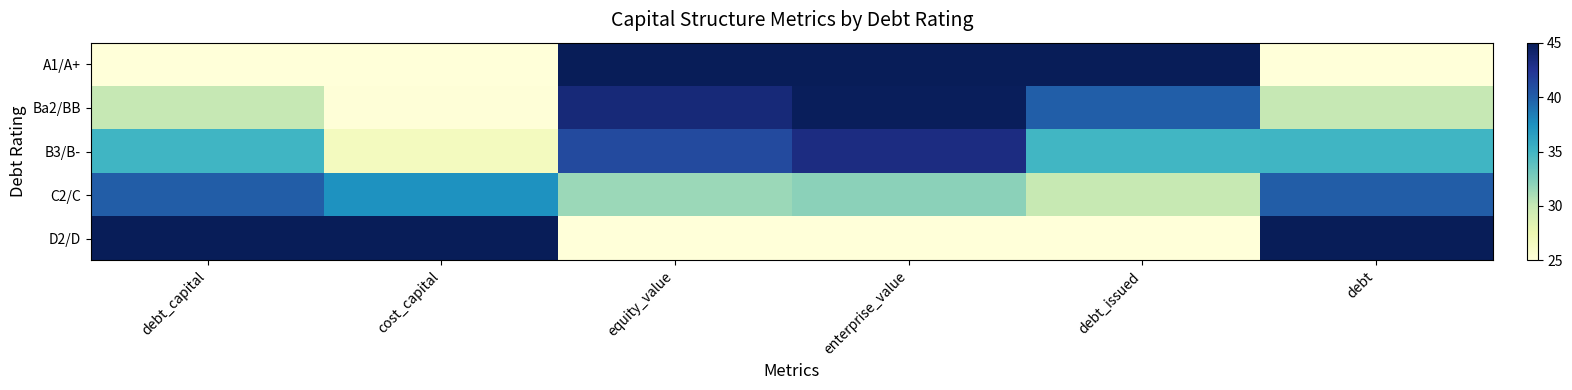

Which label corresponds to the smallest value in the chart?

debt_capital